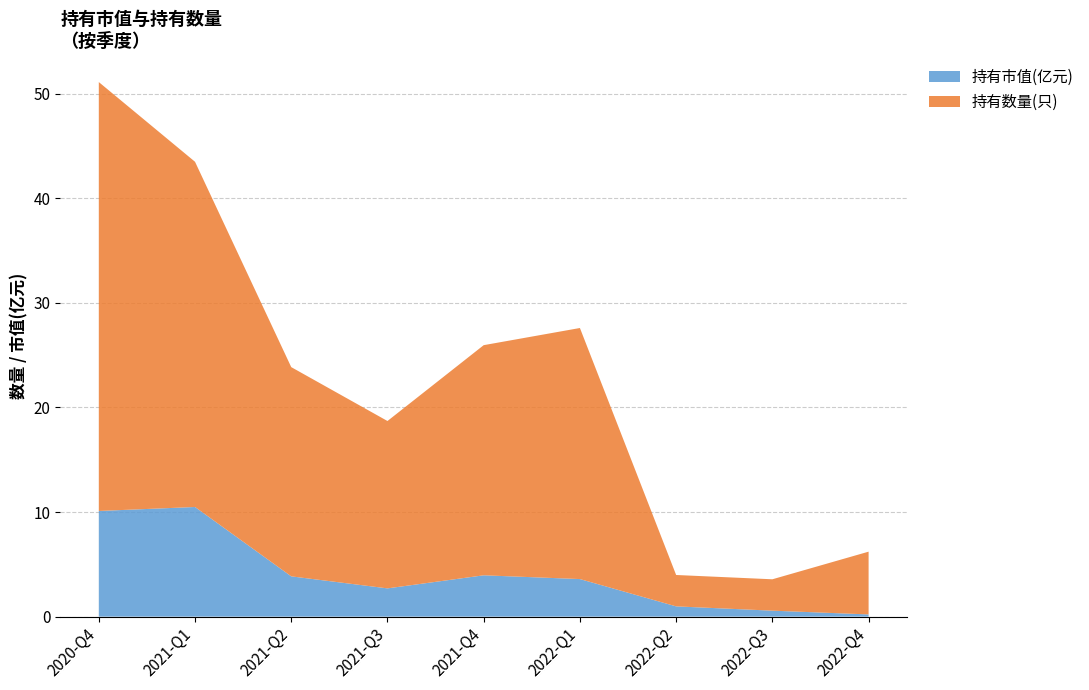

Reading right to left, transcribe all the data shown in this chart.

持有市值(亿元): 2020-Q4=10.1	2021-Q1=10.5	2021-Q2=3.9	2021-Q3=2.7	2021-Q4=4.0	2022-Q1=3.6	2022-Q2=1.0	2022-Q3=0.6	2022-Q4=0.2
持有数量(只): 2020-Q4=41.0	2021-Q1=33.0	2021-Q2=20.0	2021-Q3=16.0	2021-Q4=22.0	2022-Q1=24.0	2022-Q2=3.0	2022-Q3=3.0	2022-Q4=6.0